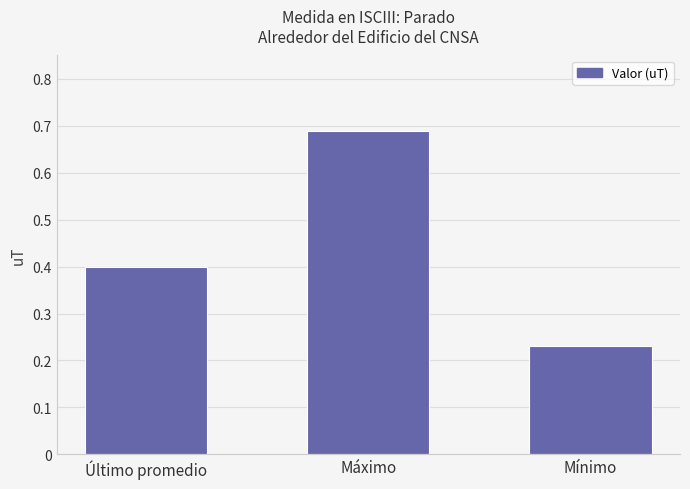

What is the difference between the values at Mínimo and Máximo?

0.5